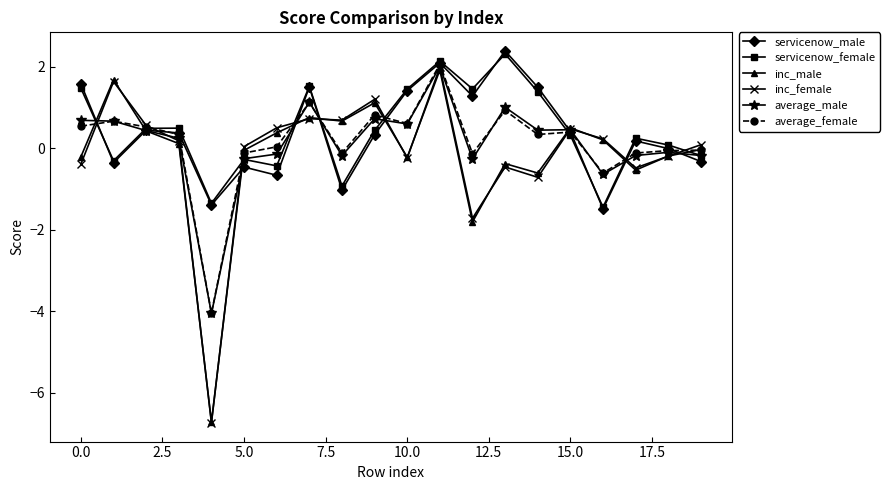

What is the smallest value displayed?

-6.7